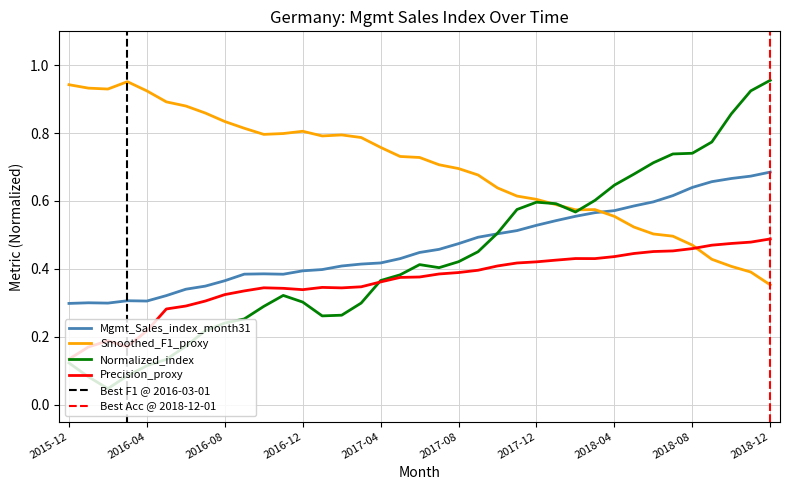

At which label is Smoothed_F1_proxy closest to 0?

2018-12